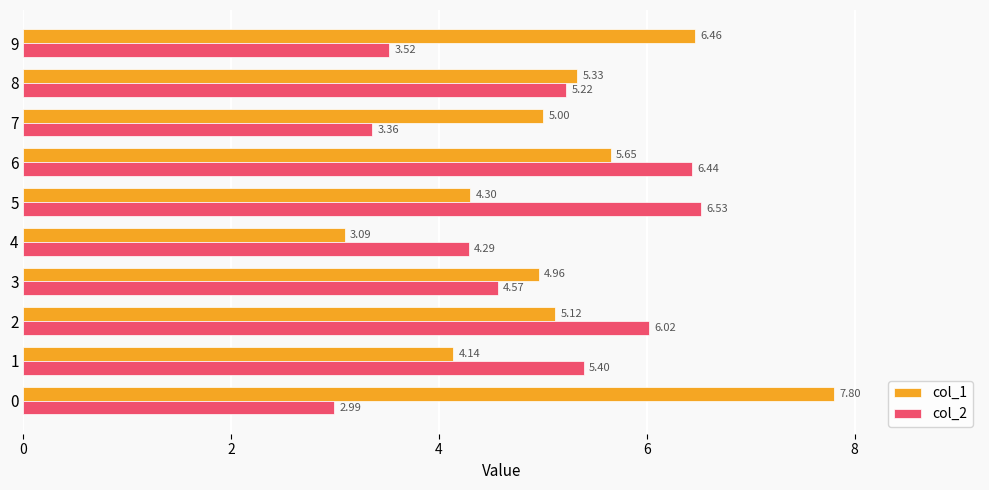

The value of col_1 at 6 is 3.4. True or false?

False